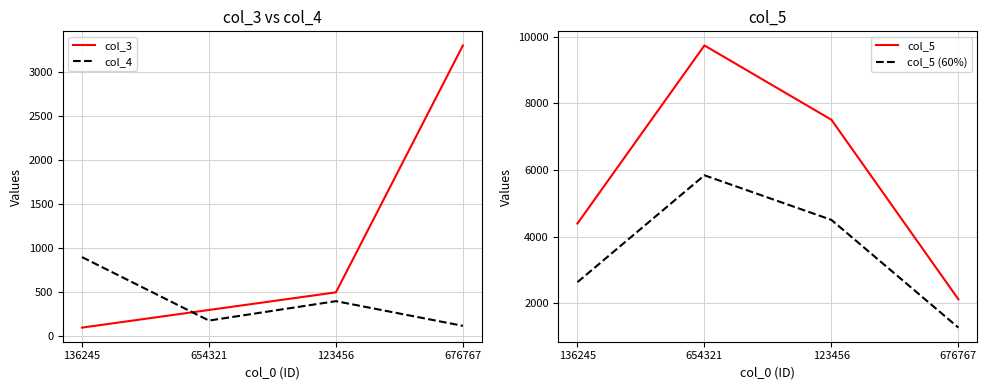

The value of col_5 at 136245 is 1867.1. True or false?

False